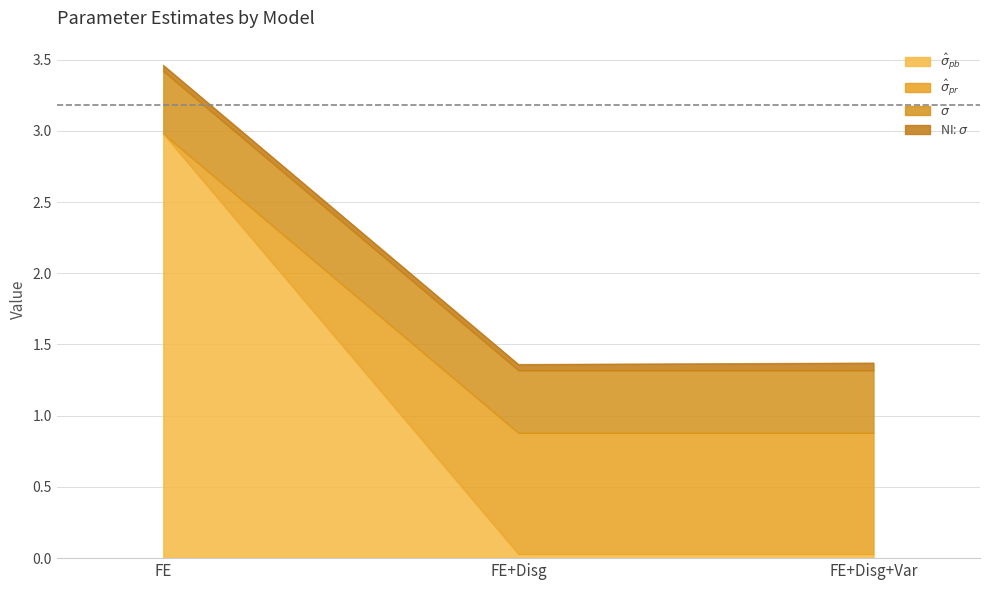

At which category is the sum across all series the highest?

FE